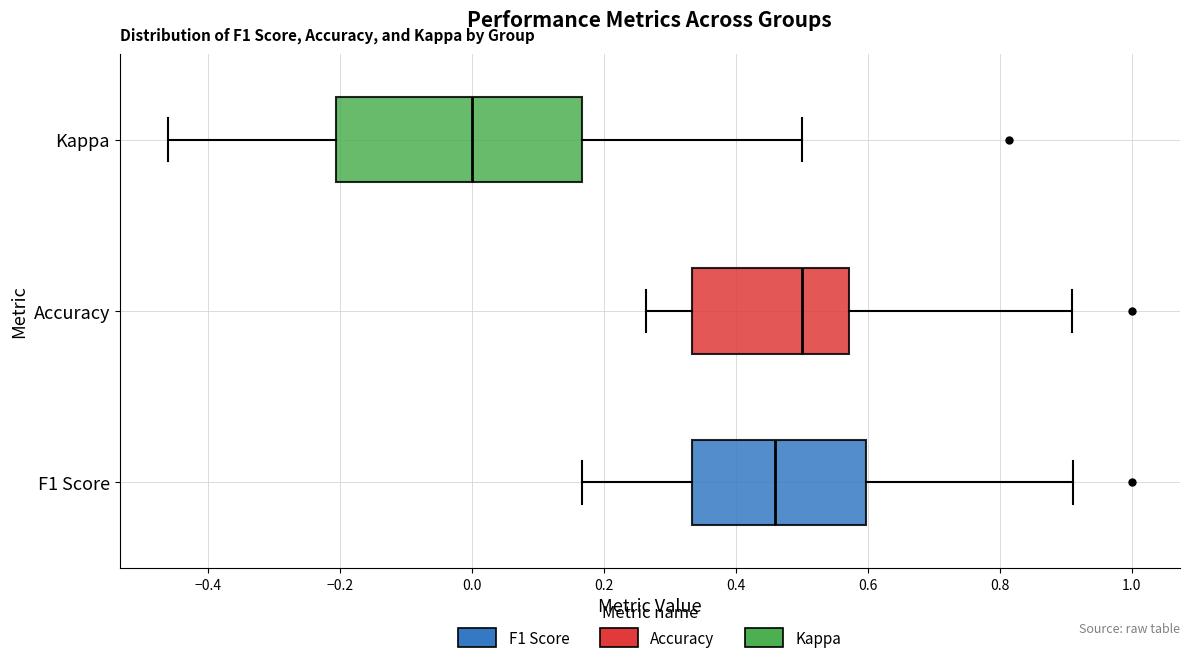

Which box's median line is the furthest to the right?

Accuracy